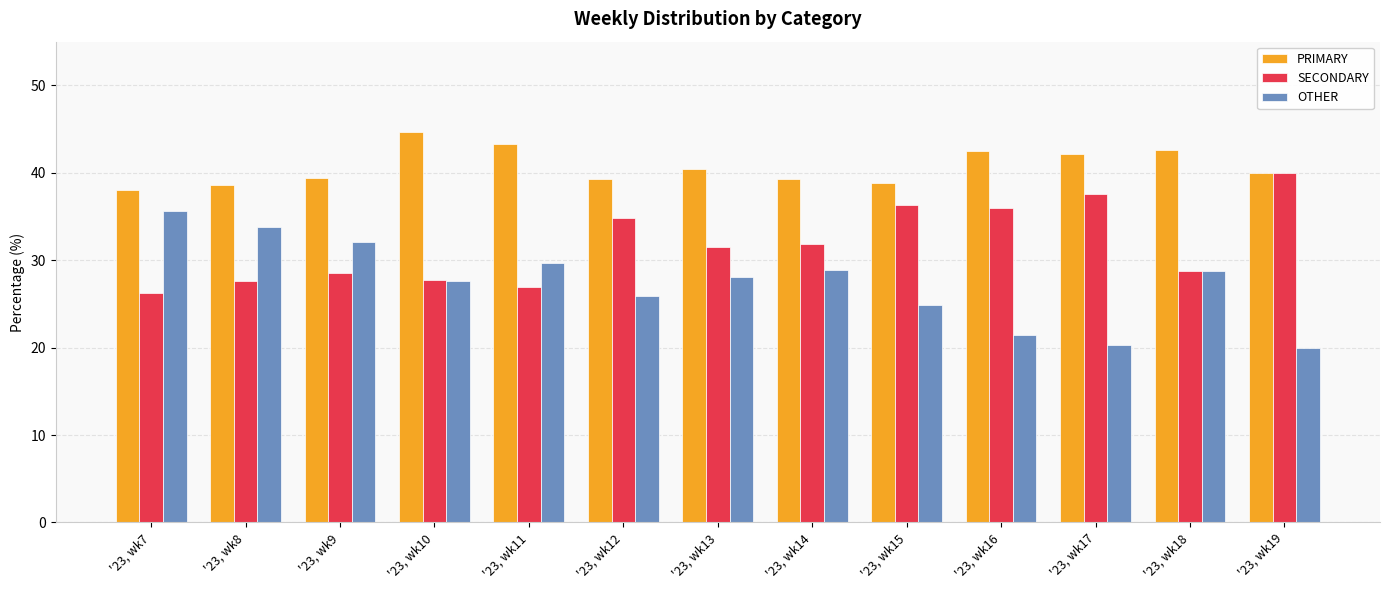

How many bars are there in each group?

3